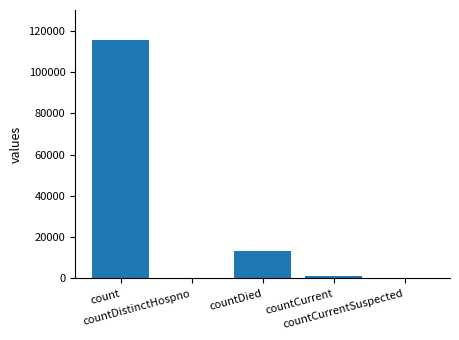

What is the sum of all values?

130105